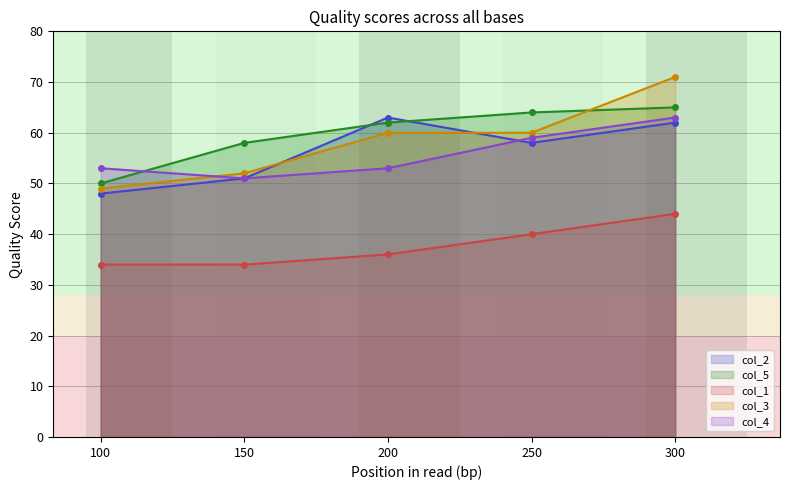

At which label is col_3 closest to 60?

200